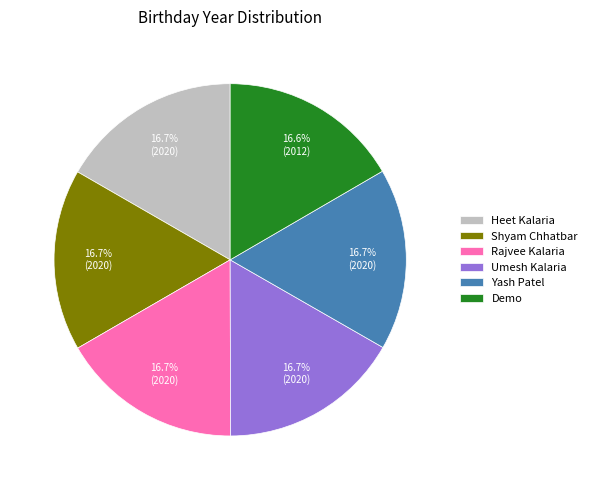

To the nearest percent, what percentage of the pie is Umesh Kalaria?

17%